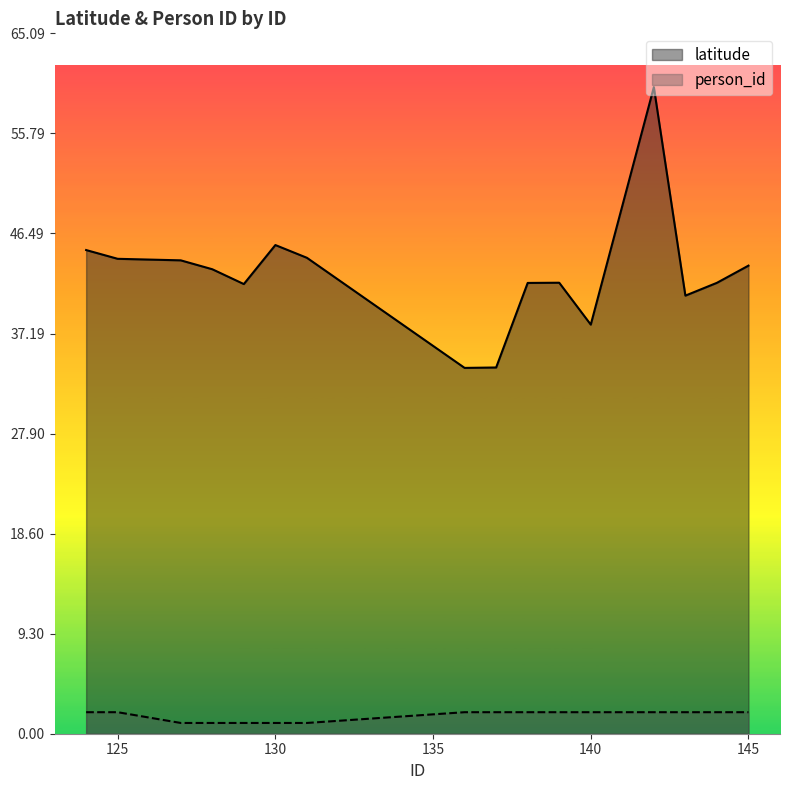

True or false: latitude and person_id intersect in this chart.

False